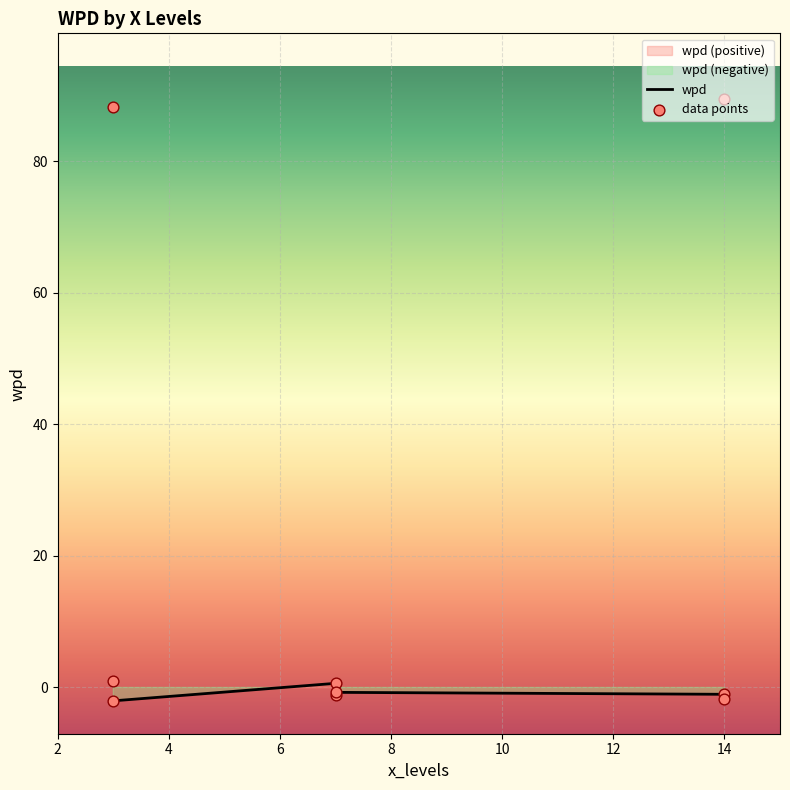

What is the change in value from 14 to 3?

-1.2